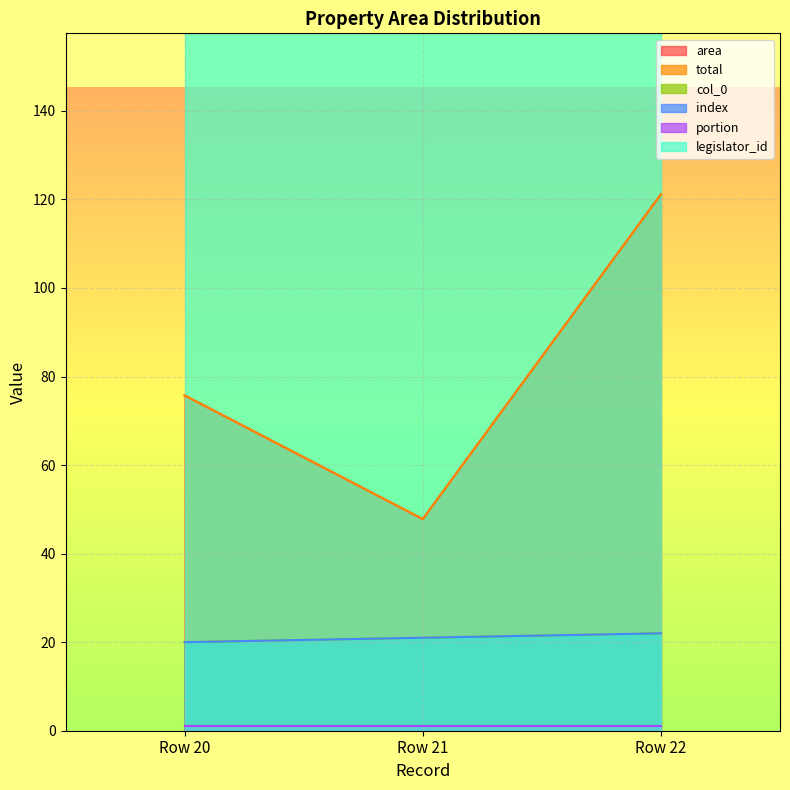

What is the difference between the index values at Row 20 and Row 22?

2.0